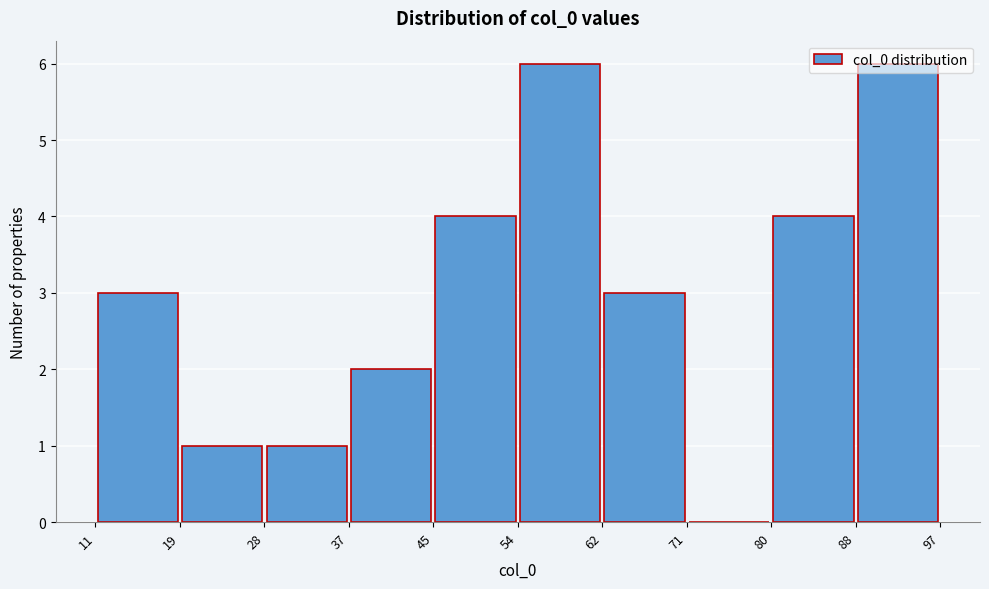

Reading left to right, list every bar in this chart as the range it spans on the x-axis followed by its height. The values are not printed on the chart, so give them approximately, as read against the axis.

11 to 19: 3
19 to 28: 1
28 to 37: 1
37 to 45: 2
45 to 54: 4
54 to 62: 6
62 to 71: 3
71 to 80: 0
80 to 88: 4
88 to 97: 6